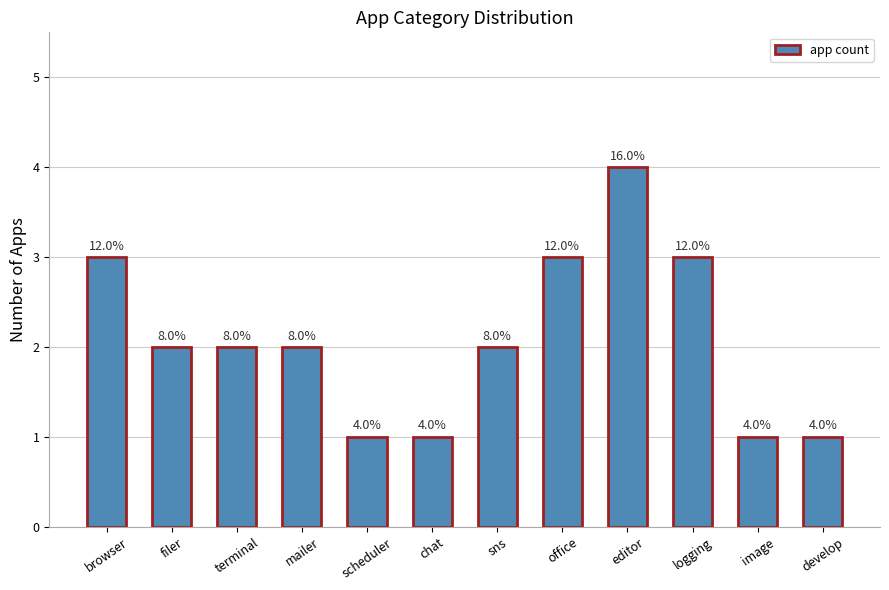

True or false: the data shows 4 at editor.

True